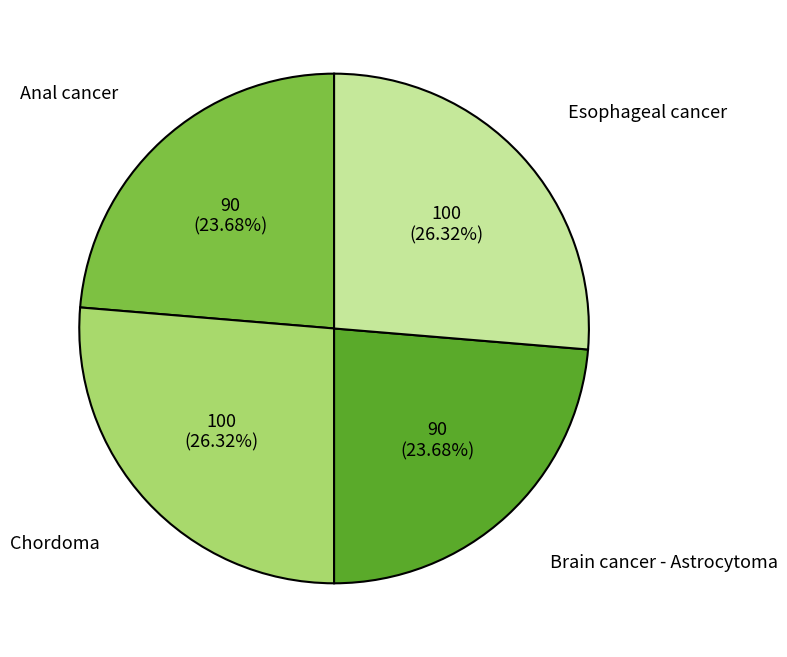

To the nearest percent, what percentage of the pie is Anal cancer?

24%